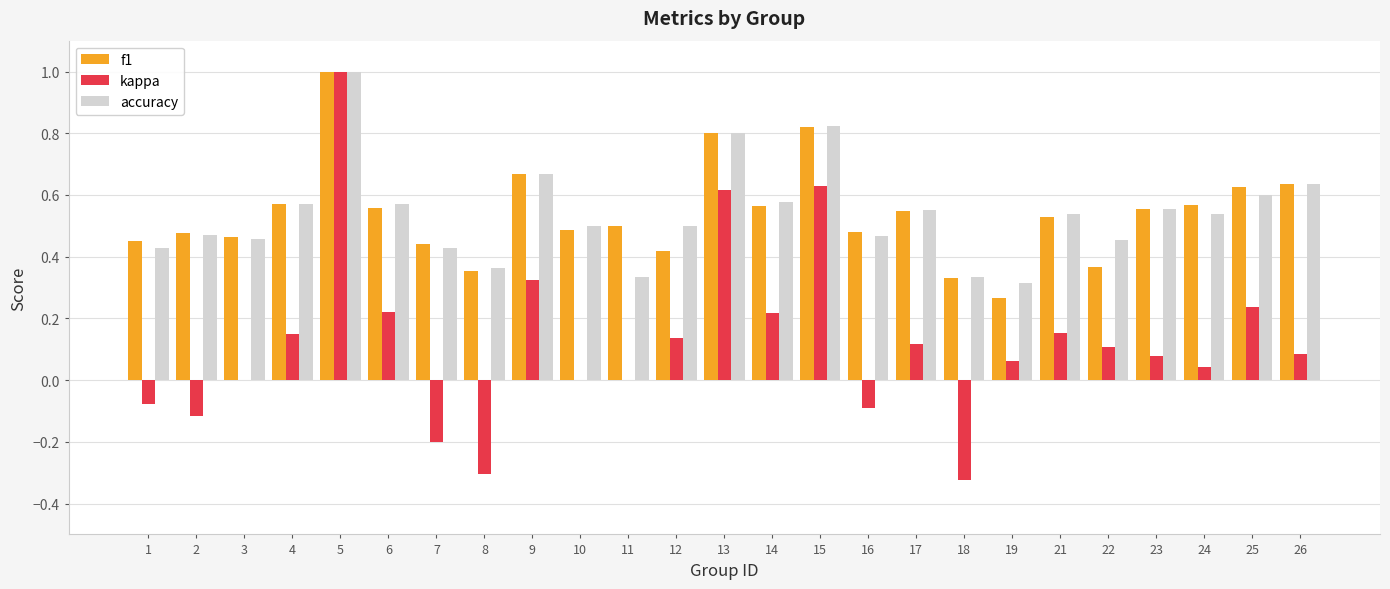

Are the bars grouped side by side (vs. stacked)?

Yes